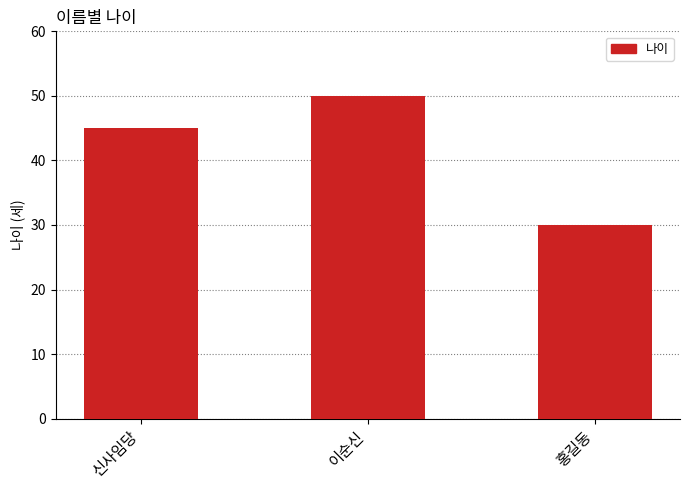

What position from the right is 이순신?

2